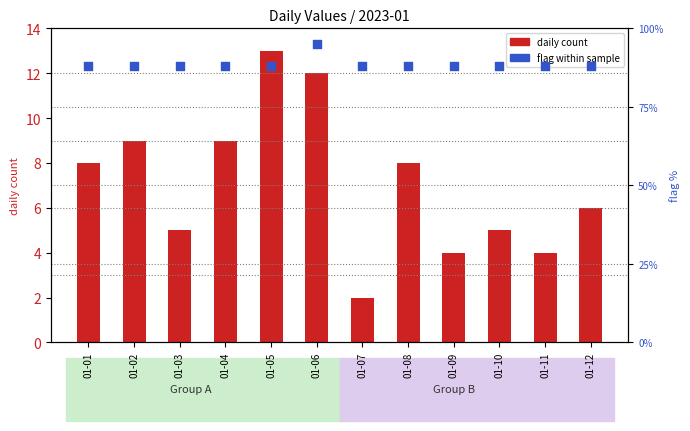

Which series has the widest spread of Y values?

daily count